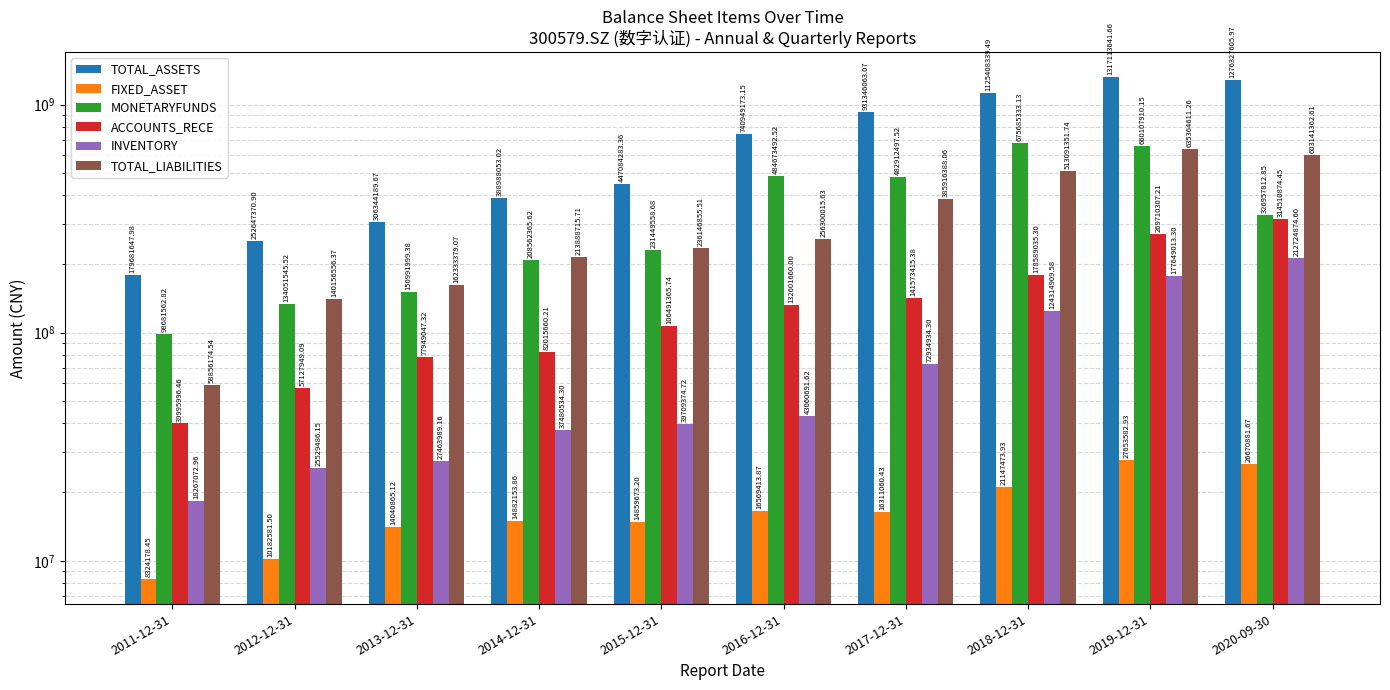

Which category has the lowest value in the MONETARYFUNDS series?

2011-12-31